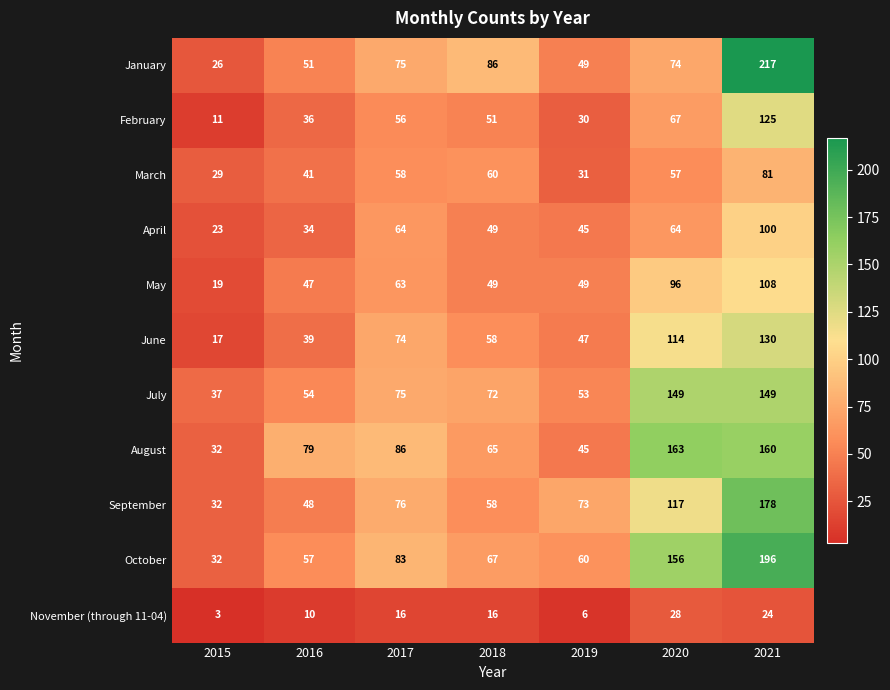

Which category has the lowest value in the August series?

2015